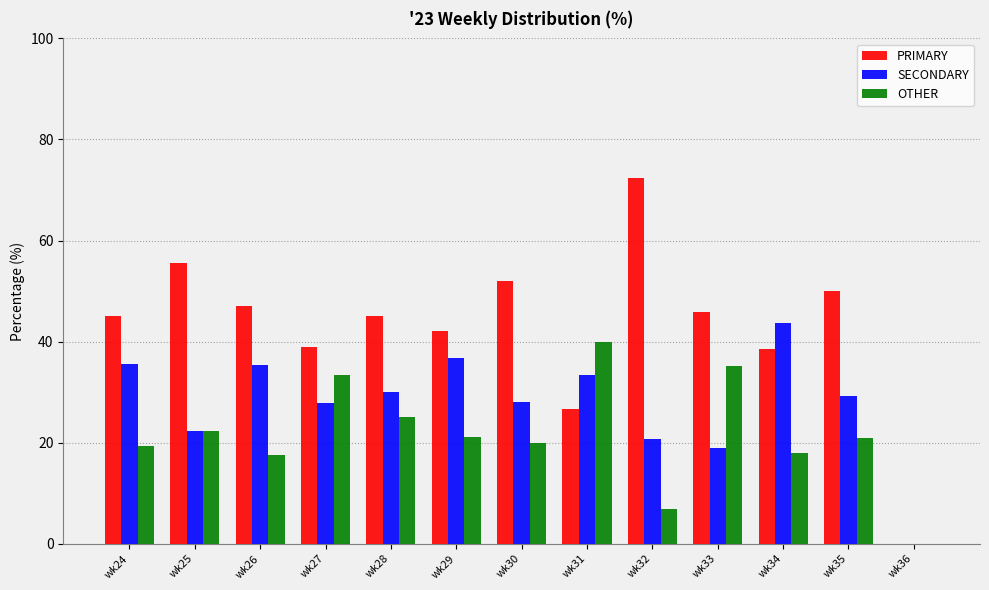

What are all the series names shown in the legend?

PRIMARY, SECONDARY, OTHER